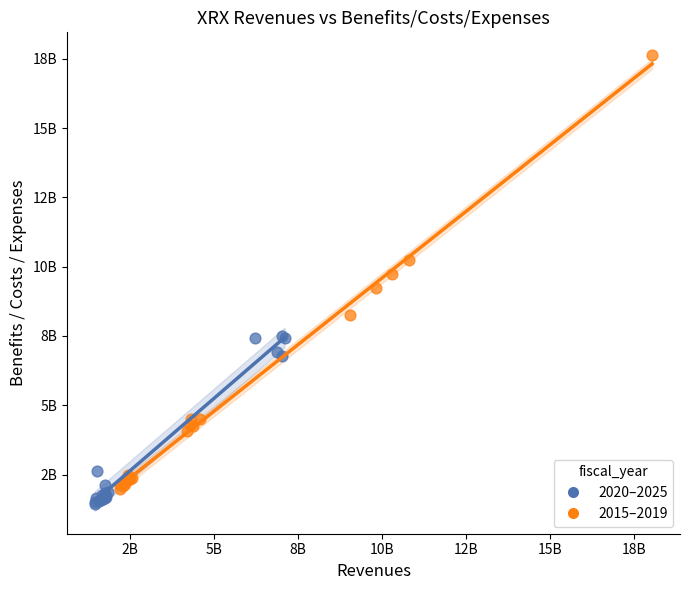

Which series has the largest Y range (max minus min)?

2015–2019